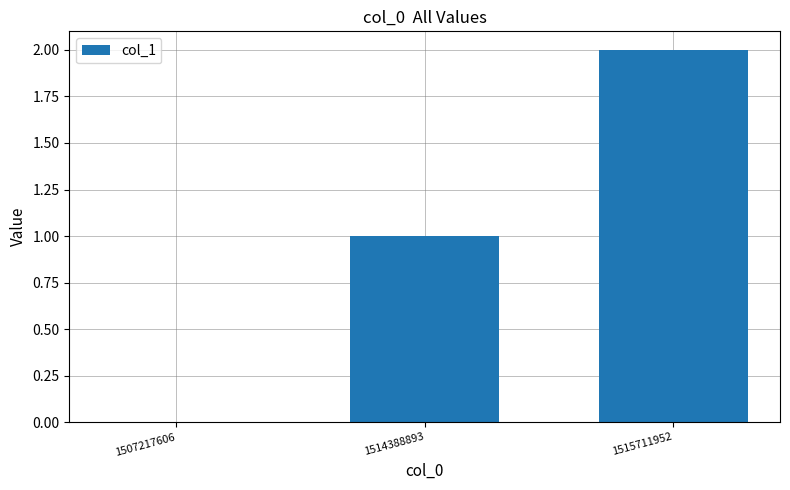

Count the number of data series in this chart.

1